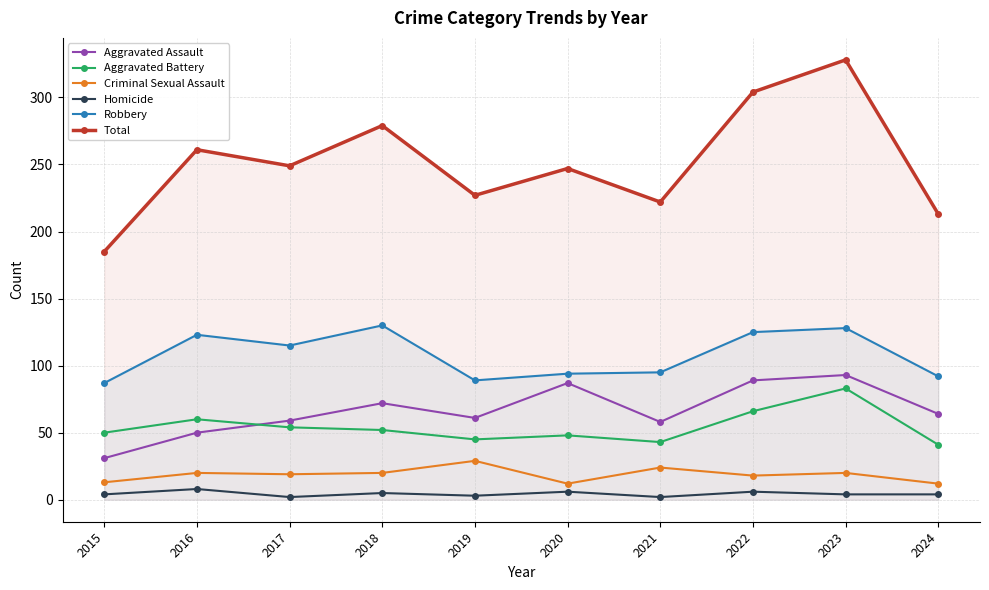

What are all the series names shown in the legend?

Aggravated Assault, Aggravated Battery, Criminal Sexual Assault, Homicide, Robbery, Total